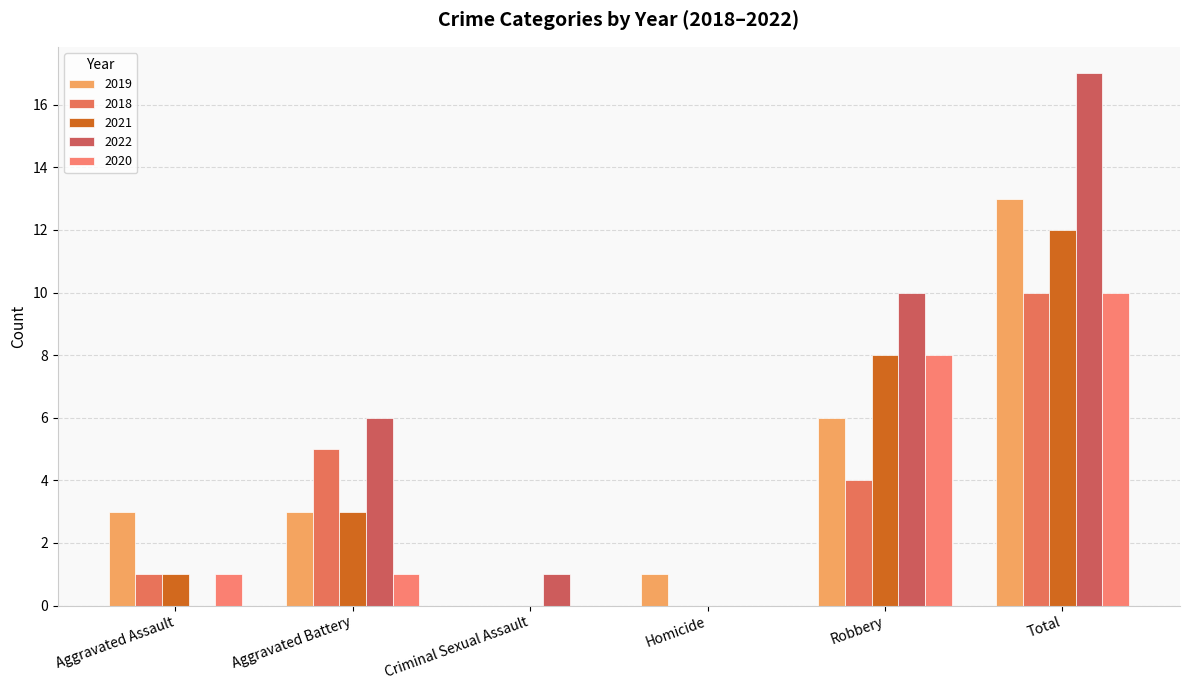

What are all the series names shown in the legend?

2019, 2018, 2021, 2022, 2020